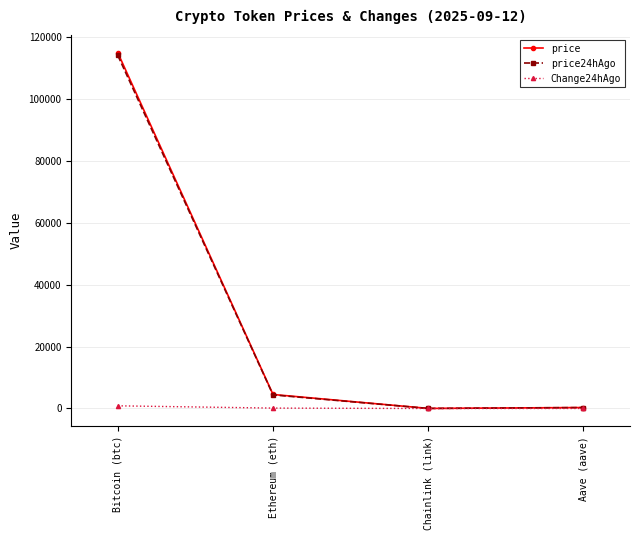

At which category does price reach its first local valley?

Chainlink (link)